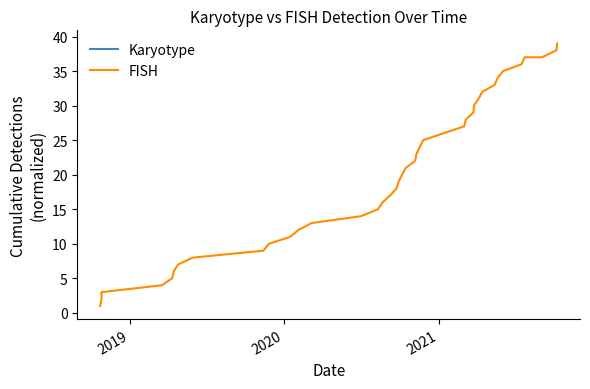

True or false: Karyotype and FISH intersect in this chart.

False